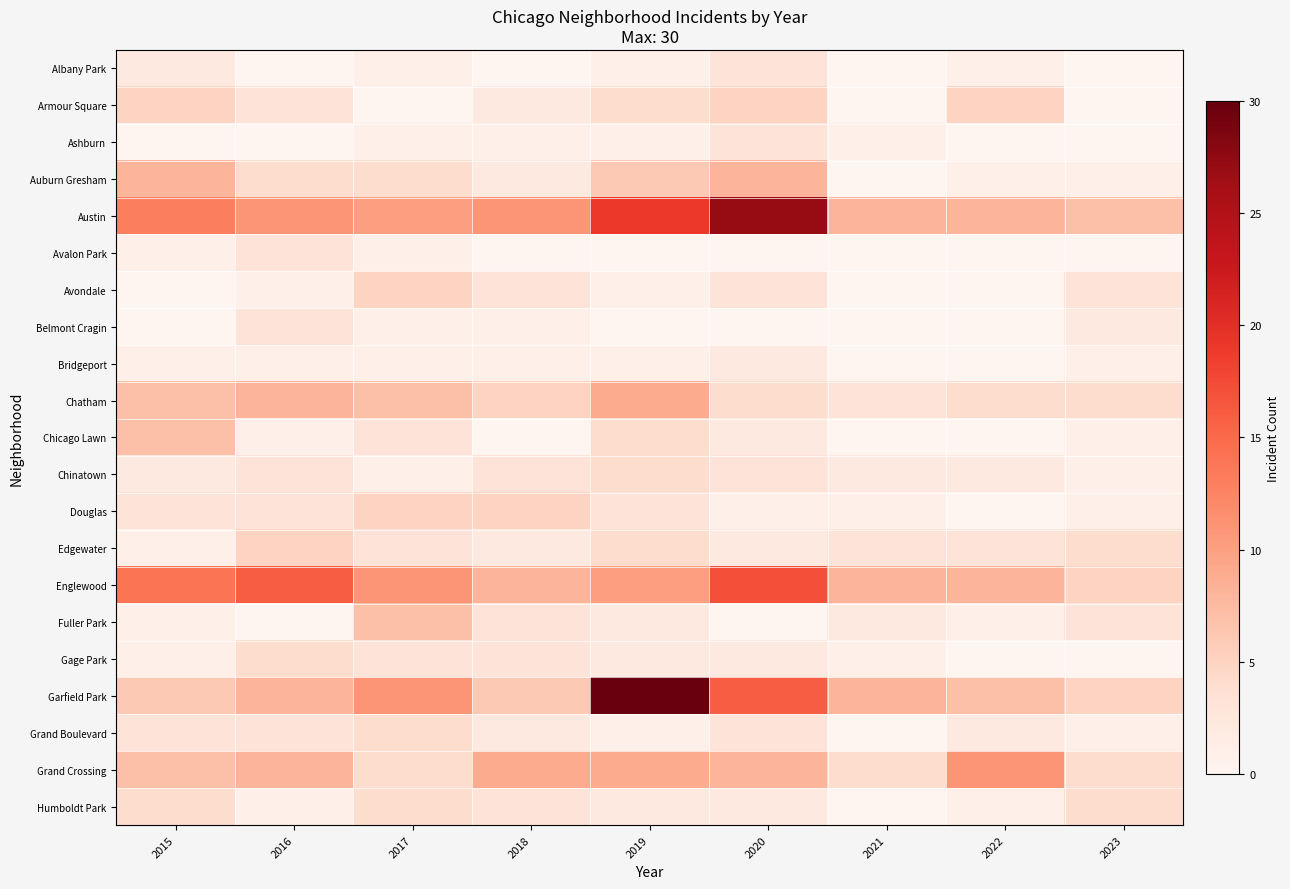

Between 2016 and 2019, which is larger?

2019